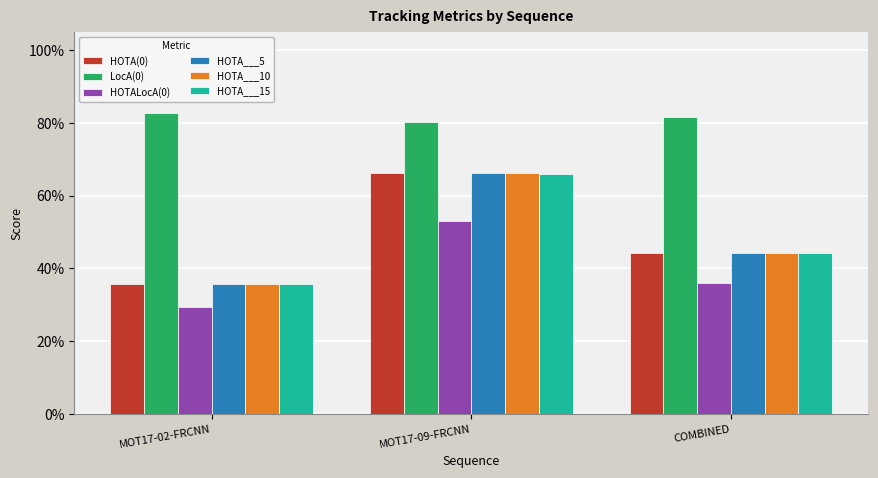

At COMBINED, list the series in order from largest to smallest.

LocA(0), HOTA(0), HOTA___5, HOTA___10, HOTA___15, HOTALocA(0)